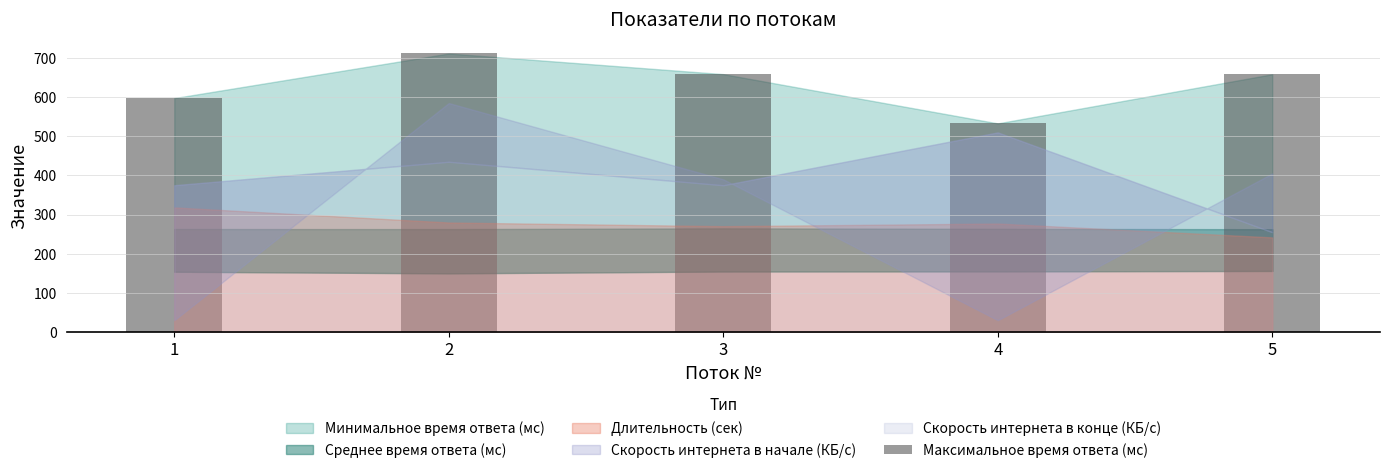

Count the number of values greater than 658.

3